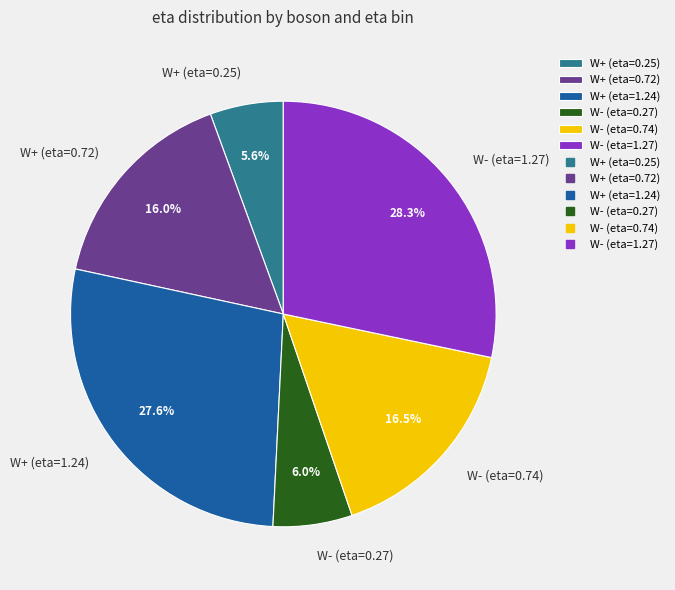

Count the number of slices in the pie.

6